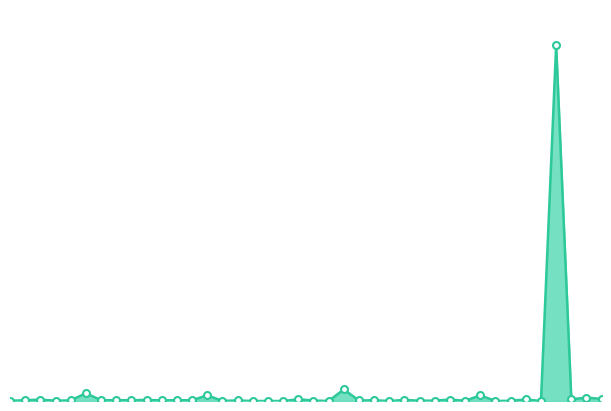

Does the chart have visible grid lines?

No